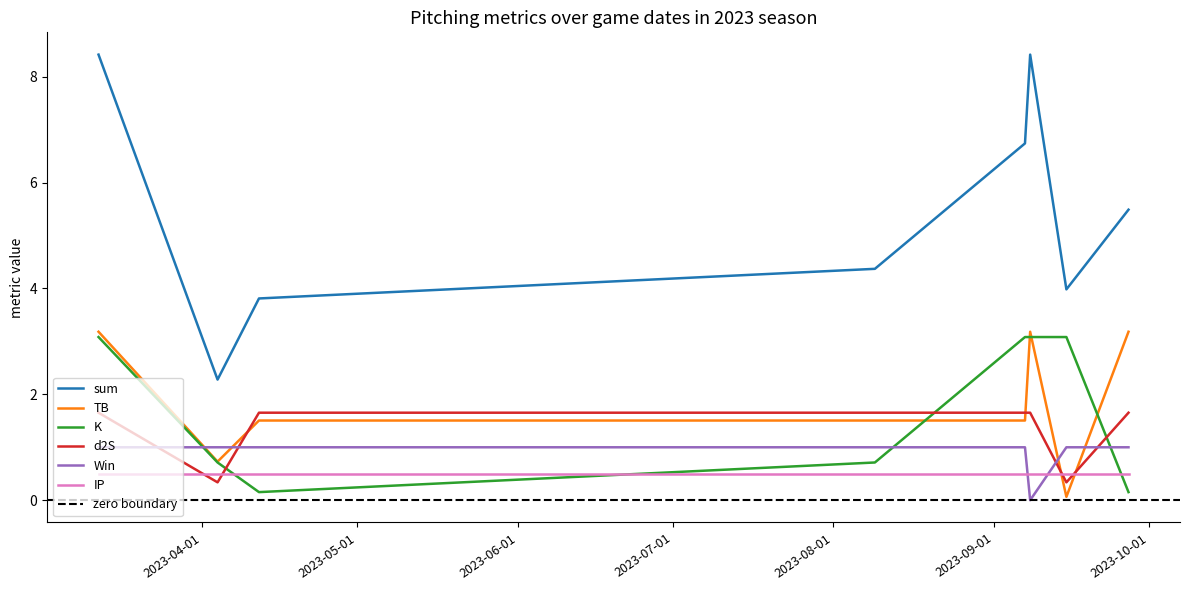

Where is sum nearest to the value 5?

2023-09-27